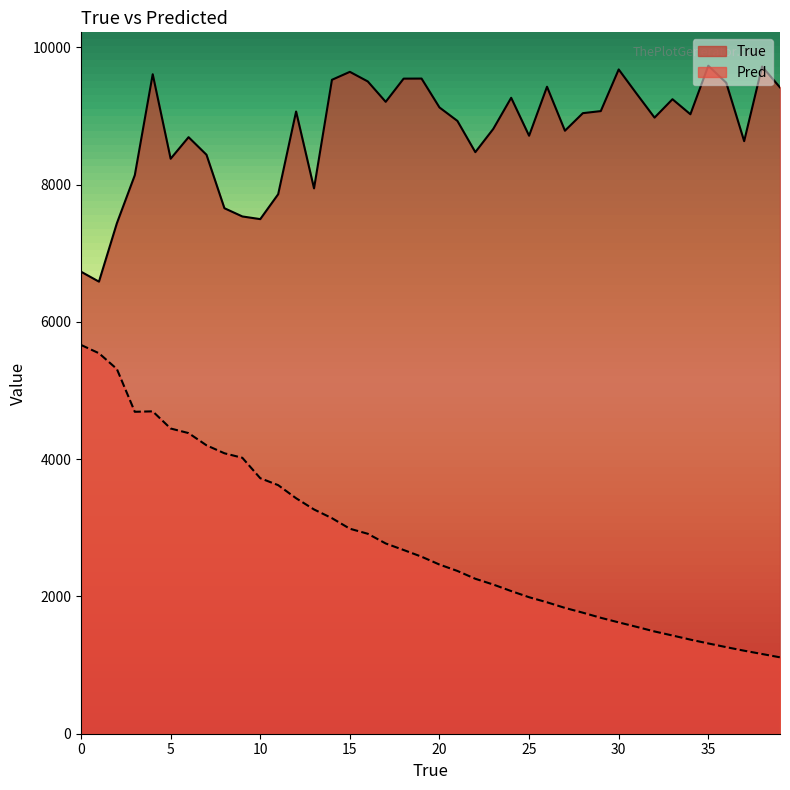

True or false: Pred and True cross at least once.

False